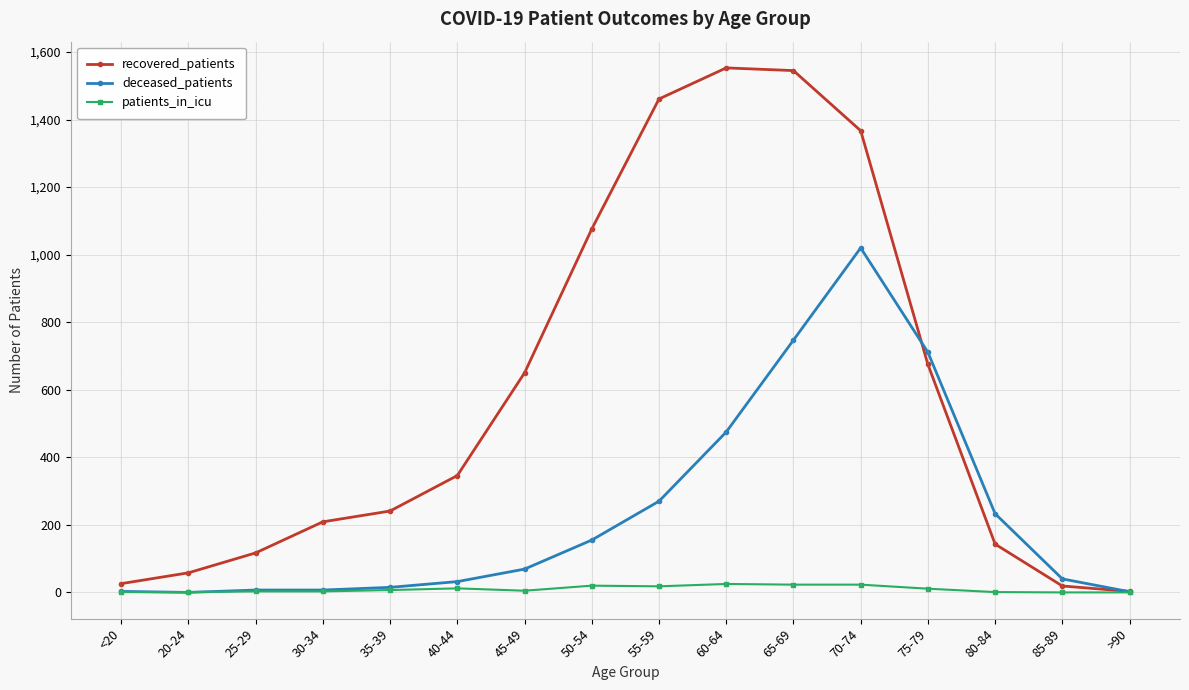

What position from the right is 85-89?

2